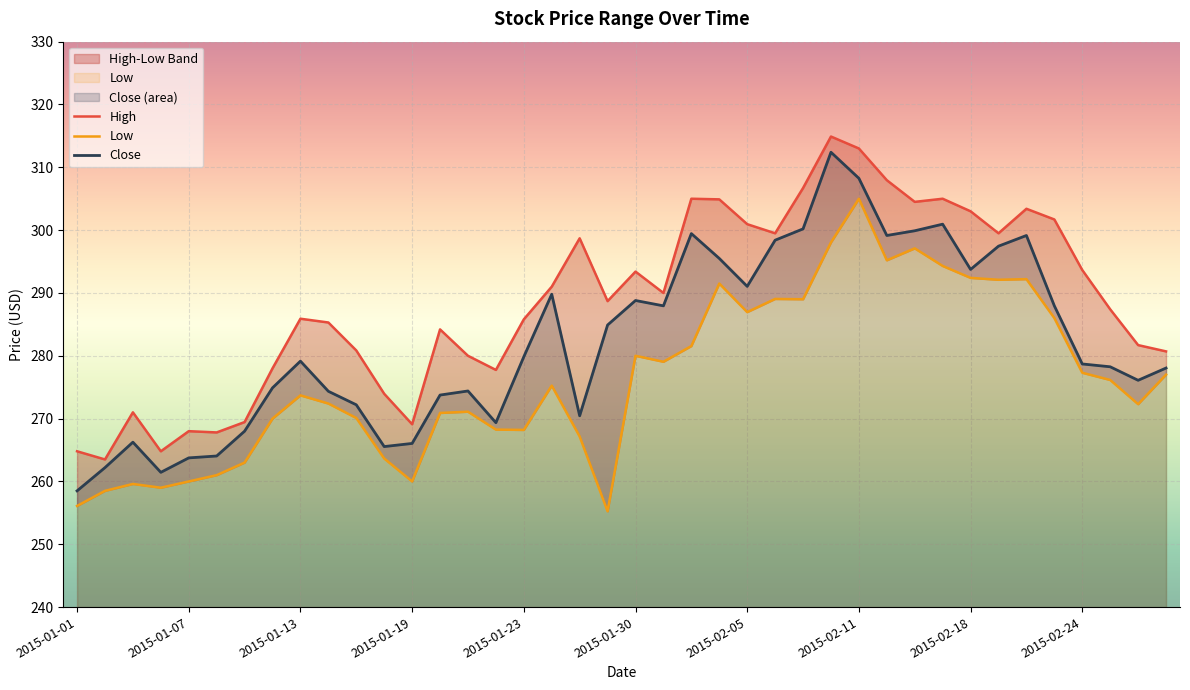

How many series are shown in this chart?

3